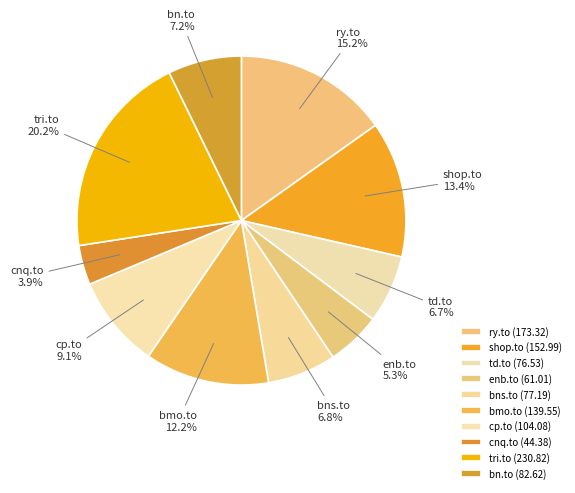

Which category has the smallest portion of the pie?

cnq.to